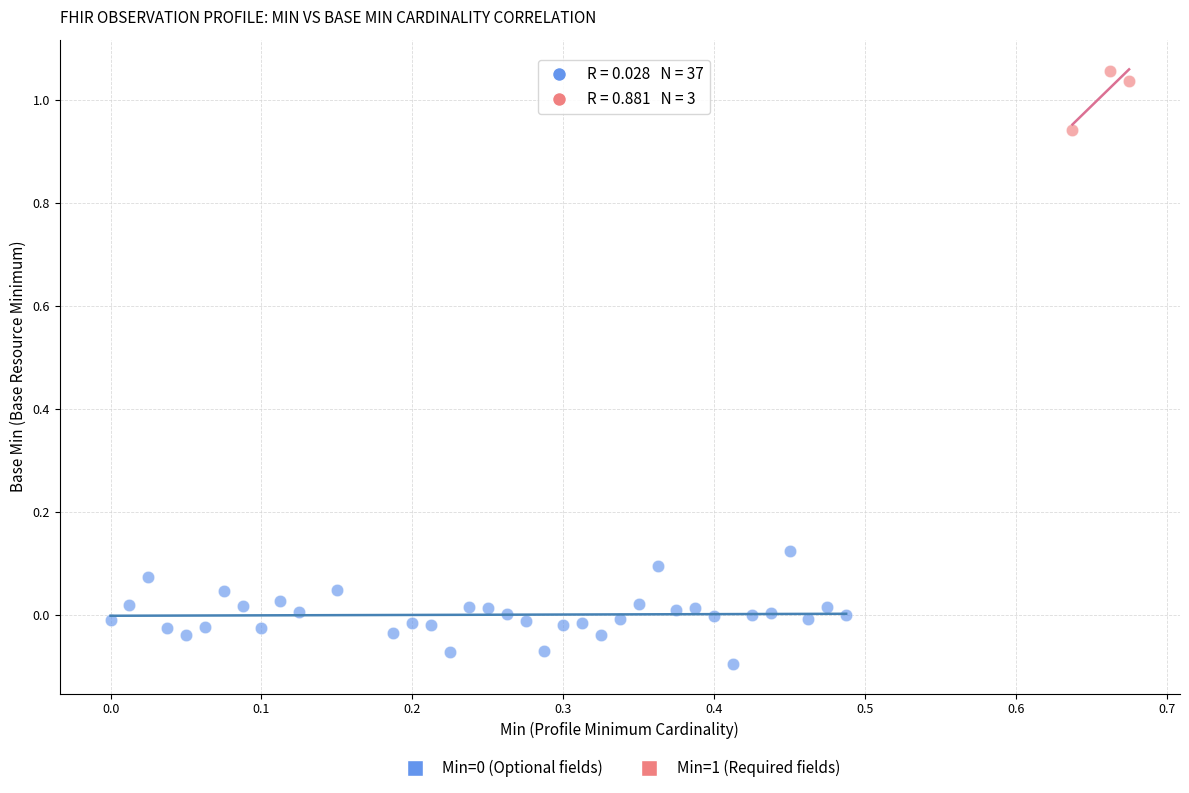

Which series contains the highest Y value?

Min=1 (Required fields)